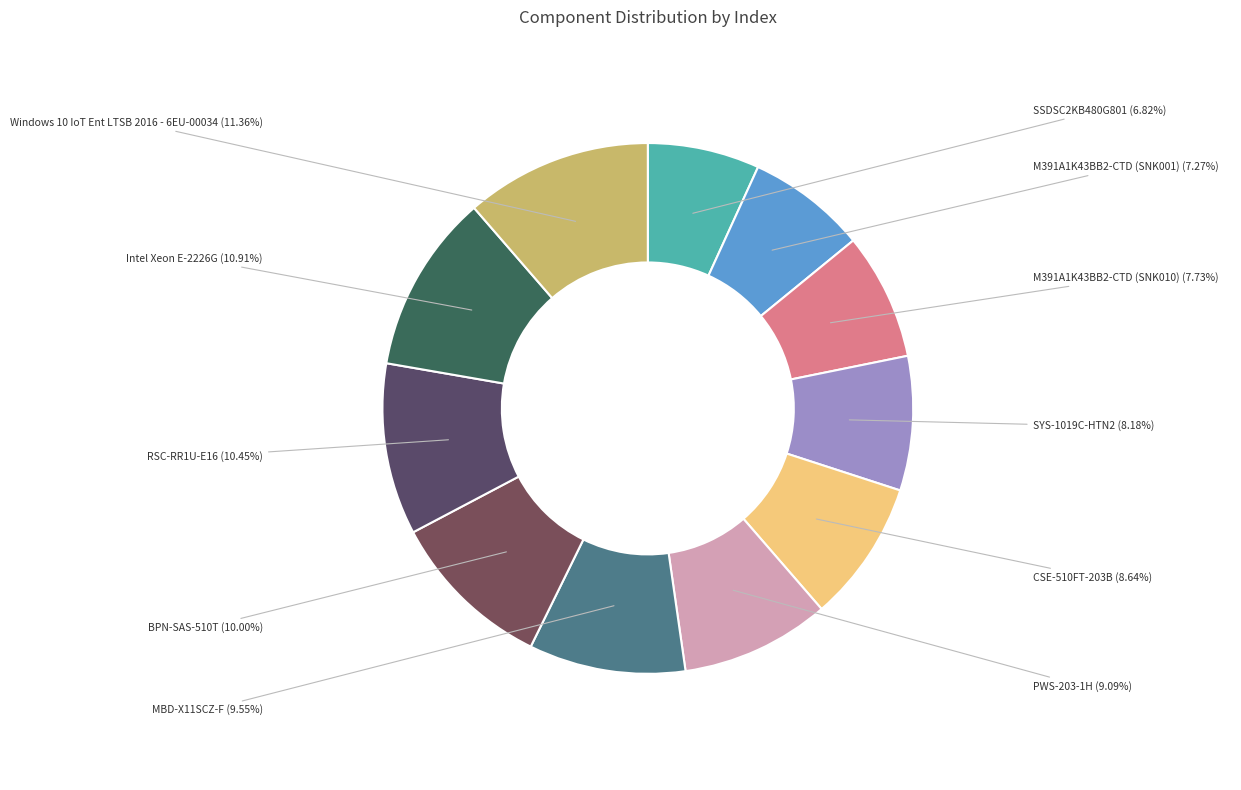

Does any single category account for the majority?

No